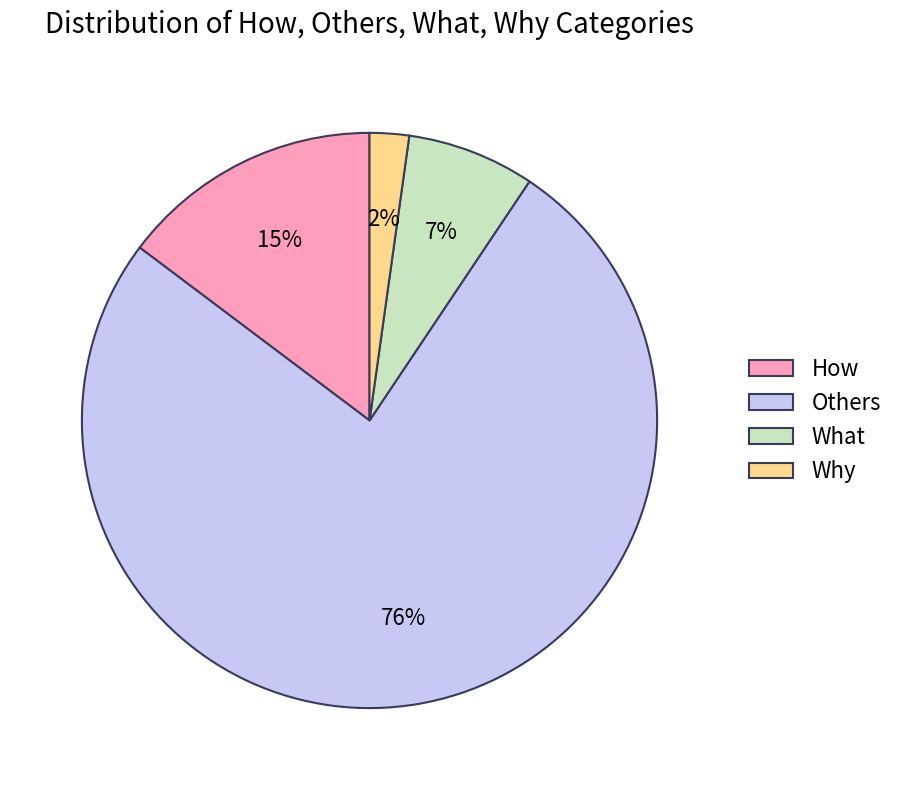

To the nearest percent, what is the difference between the What and Others slice percentages?

69%